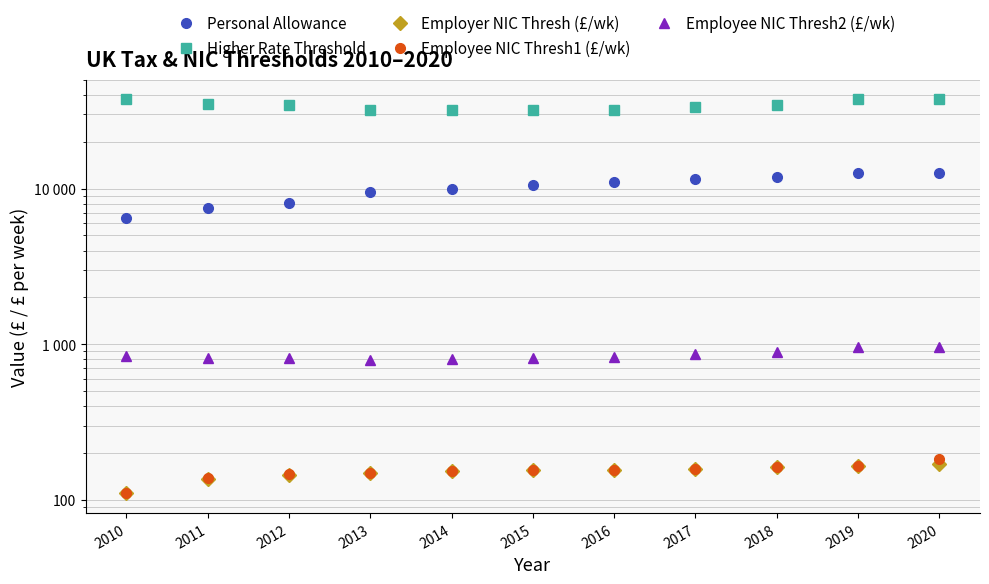

At 2016, list the series in order from smallest to largest.

Employee NIC Thresh1 (£/wk), Employer NIC Thresh (£/wk), Employee NIC Thresh2 (£/wk), Personal Allowance, Higher Rate Threshold